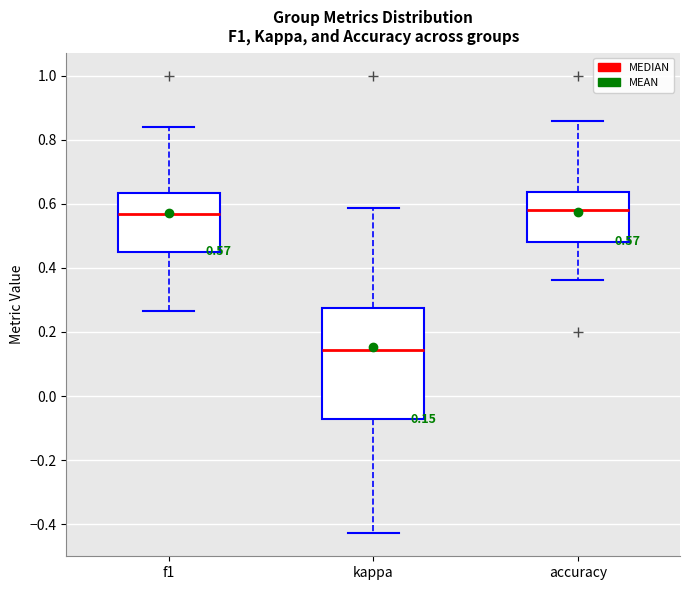

Comparing the boxes themselves (not the whiskers), which one is the tallest?

kappa